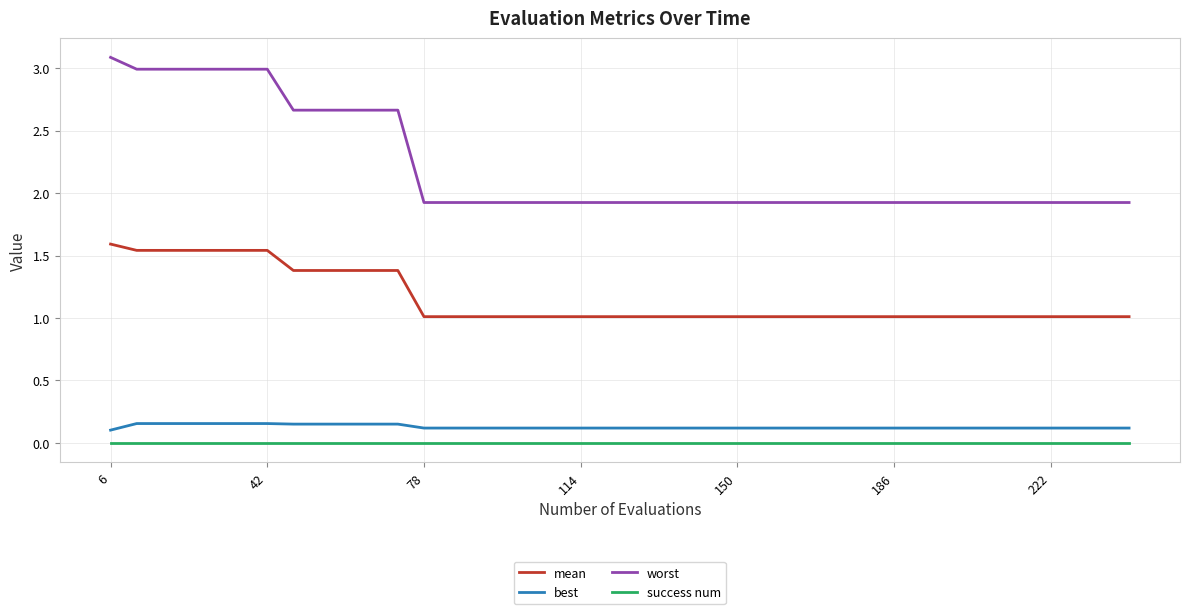

What is the difference between the maximum and minimum values in the mean series?

0.6